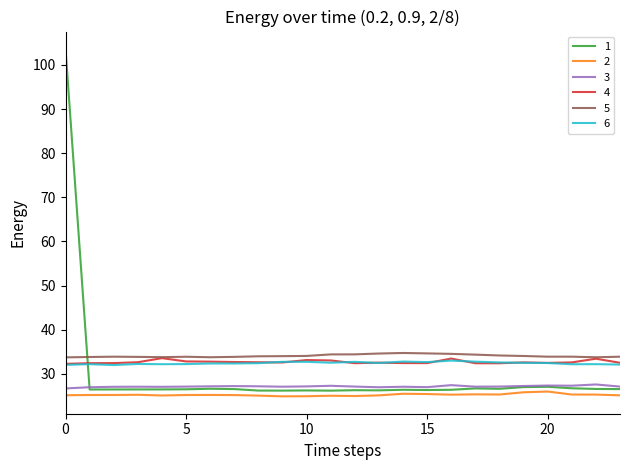

True or false: 6 and 5 intersect in this chart.

False